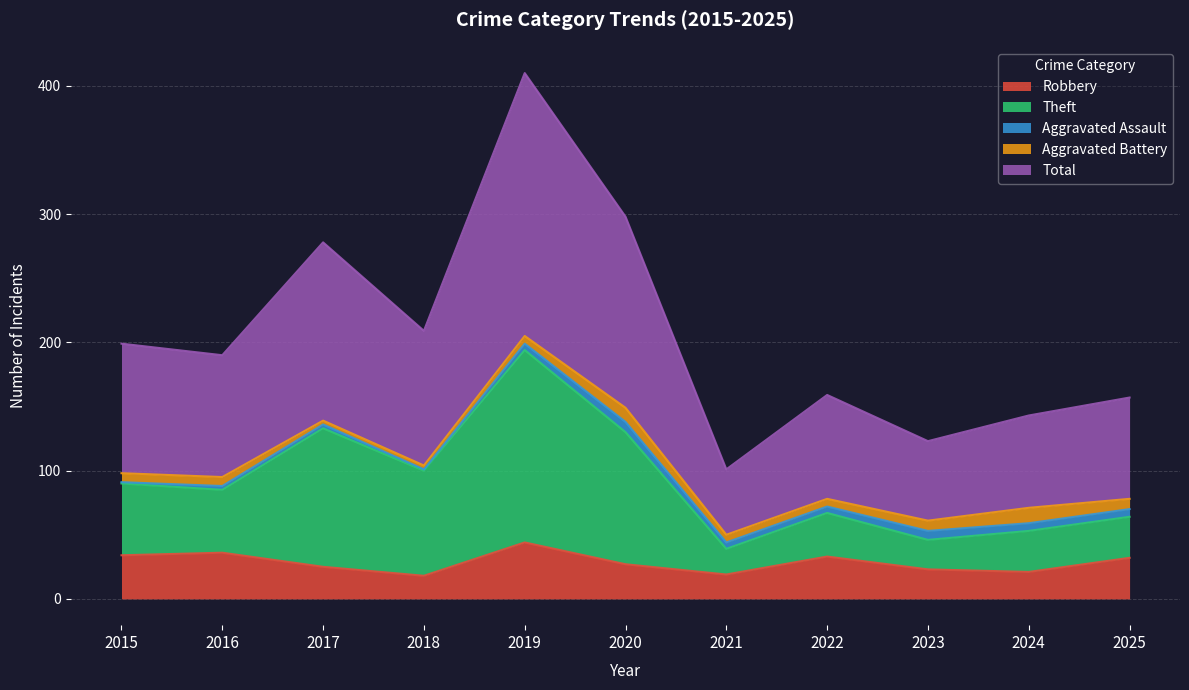

What is the difference between the Robbery values at 2023 and 2020?

4